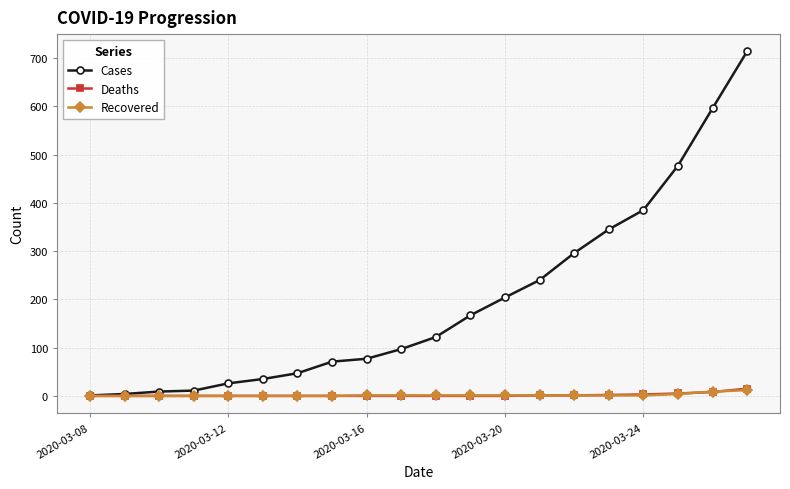

Which series has the largest total across all categories?

Cases